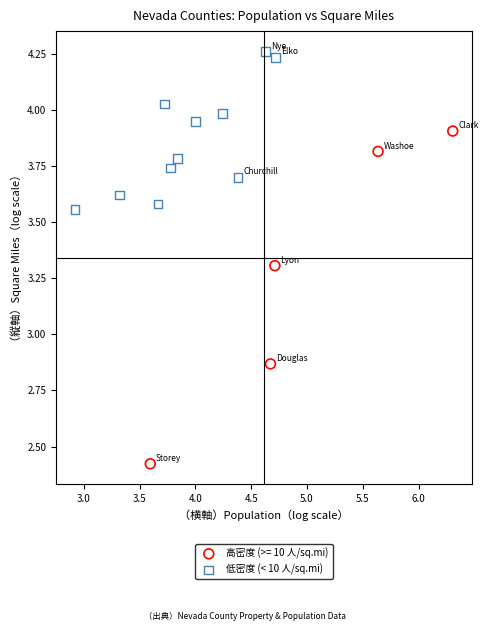

Which series reaches the maximum Y coordinate?

低密度 (< 10 人/sq.mi)